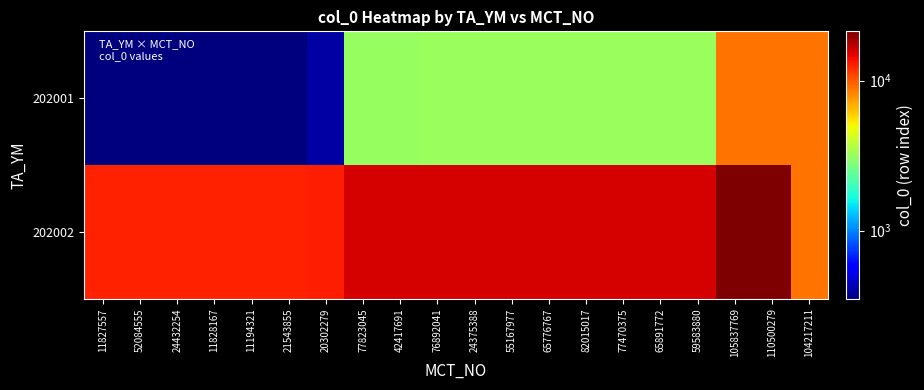

Reading right to left, what are all the values shown in this chart?

202001: 104217211=8959	110500279=8958	105837769=8953	59583880=3181	65891772=3180	77470375=3179	82015017=3178	65776767=3177	55167977=3176	24375388=3175	76892041=3172	42417691=3155	77823045=3152	20302279=404	21543855=358	11194321=357	11828167=356	24432254=355	52084555=354	11827557=353
202002: 104217211=8960	110500279=21322	105837769=21317	59583880=15560	65891772=15559	77470375=15558	82015017=15557	65776767=15556	55167977=15555	24375388=15554	76892041=15551	42417691=15534	77823045=15531	20302279=12796	21543855=12751	11194321=12750	11828167=12749	24432254=12748	52084555=12747	11827557=12746